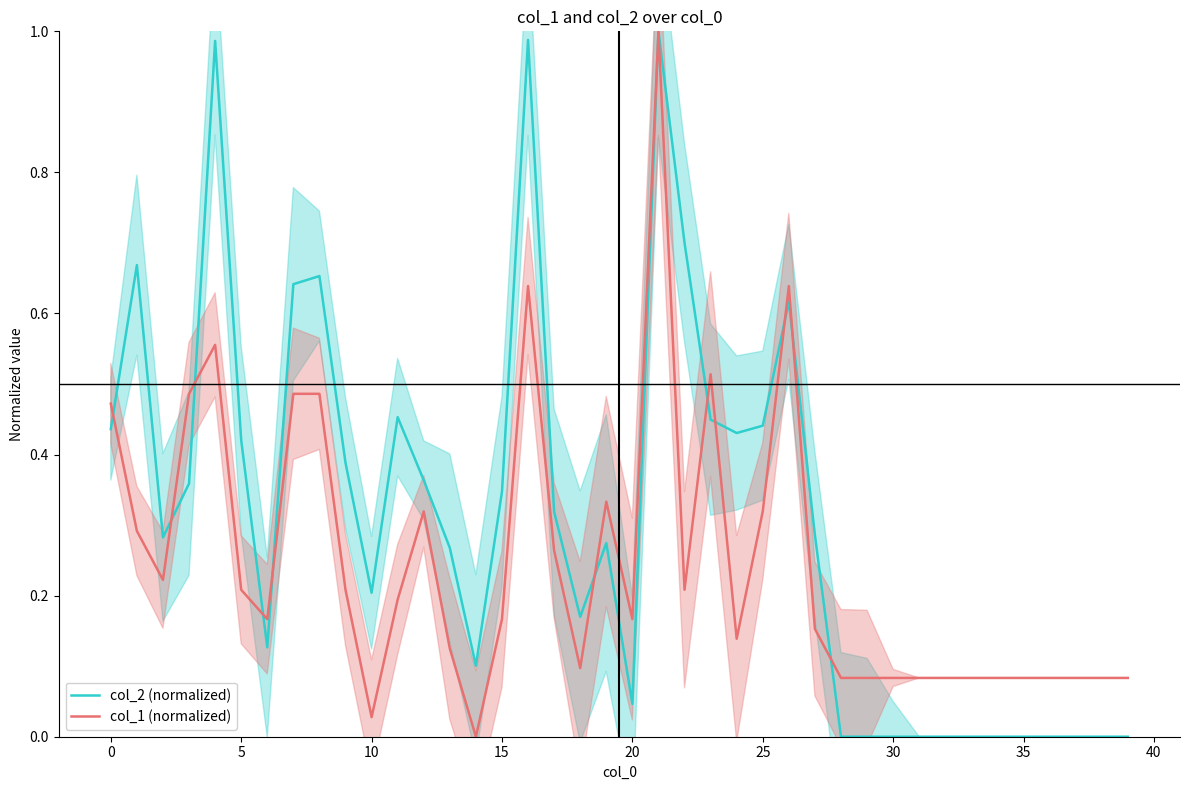

Rank the series by their average value, from lowest to highest.

col_1 (normalized), col_2 (normalized)